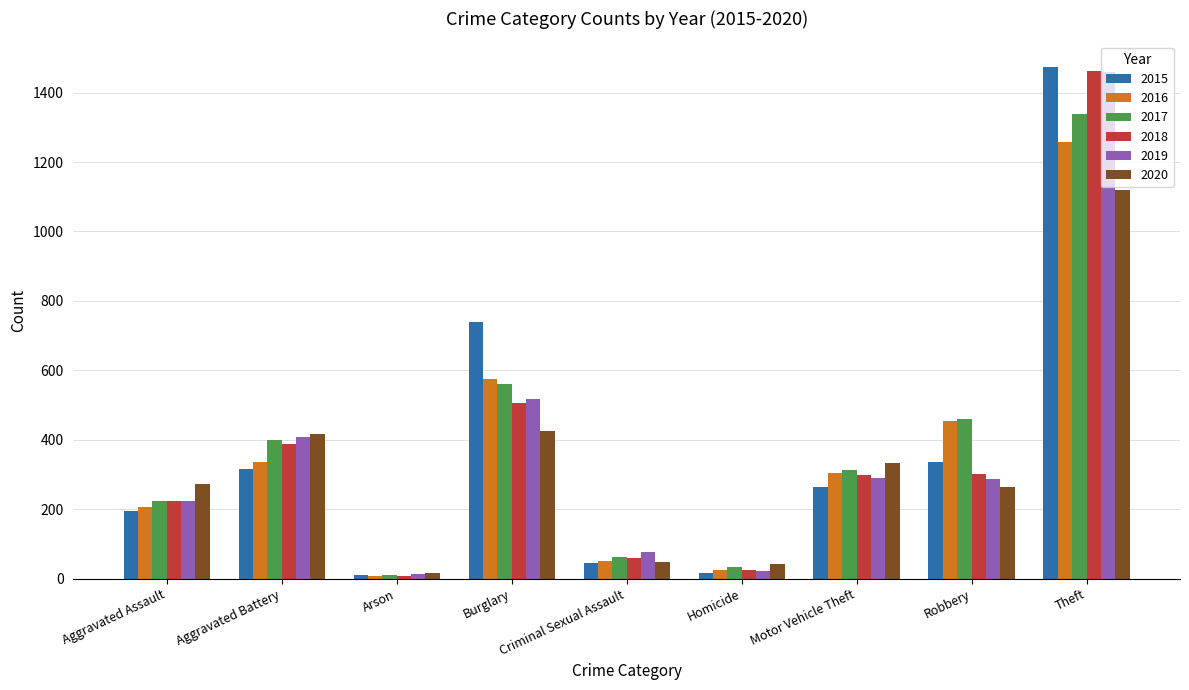

At which category is the sum across all series the highest?

Theft